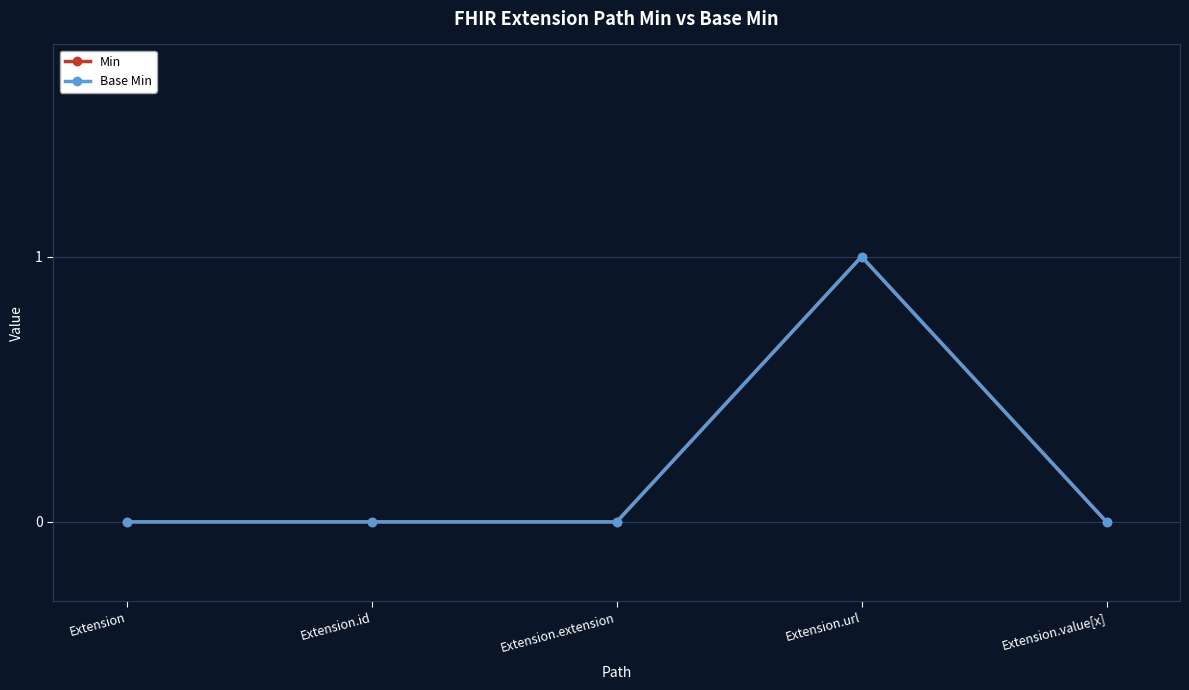

Does the chart have visible grid lines?

Yes